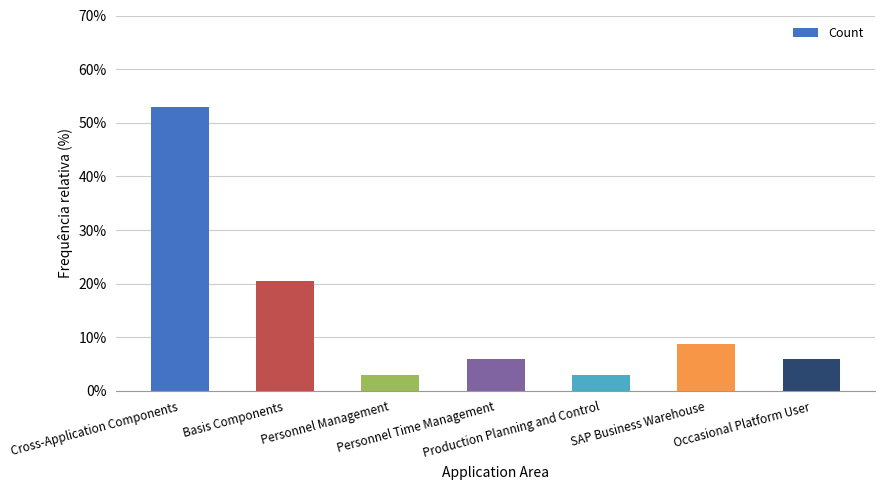

What position from the right is SAP Business Warehouse?

2